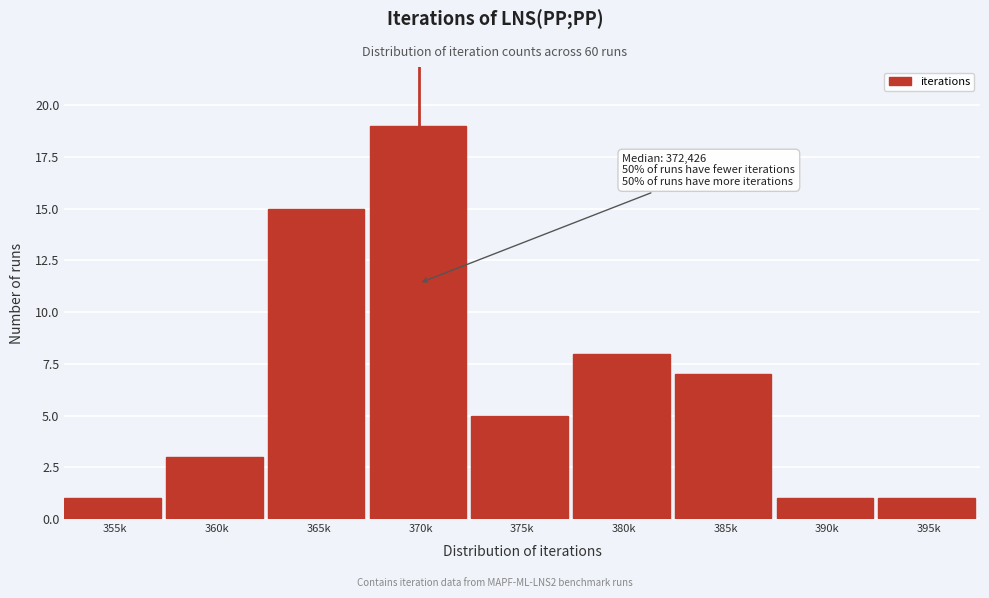

Reading right to left, list all the values displayed in this chart.

395k=1	390k=1	385k=7	380k=8	375k=5	370k=19	365k=15	360k=3	355k=1